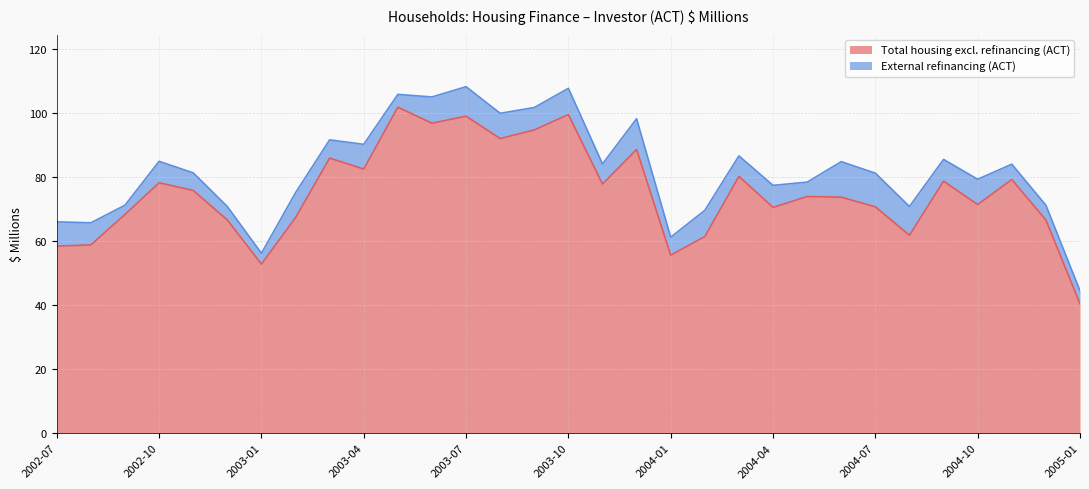

What value does the data have at 2003-11?

77.8